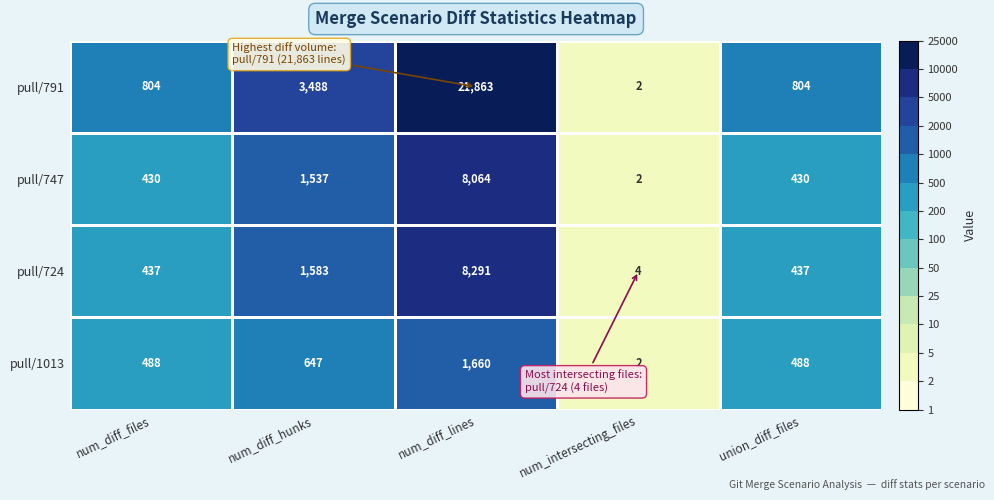

What is the sum of the pull/747 values at num_diff_files and num_diff_lines?

8494